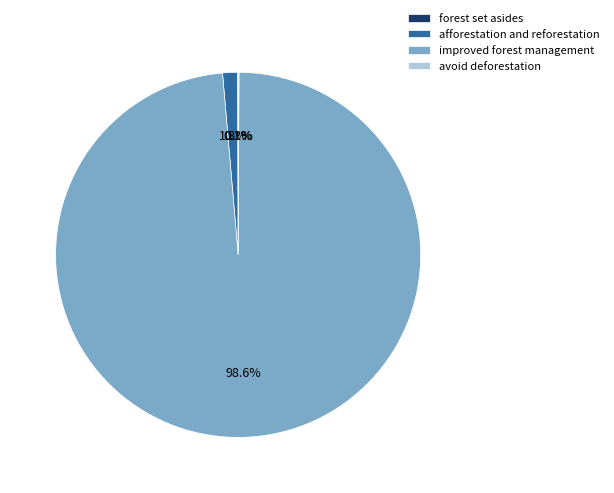

Does improved forest management represent more than half of the total?

Yes